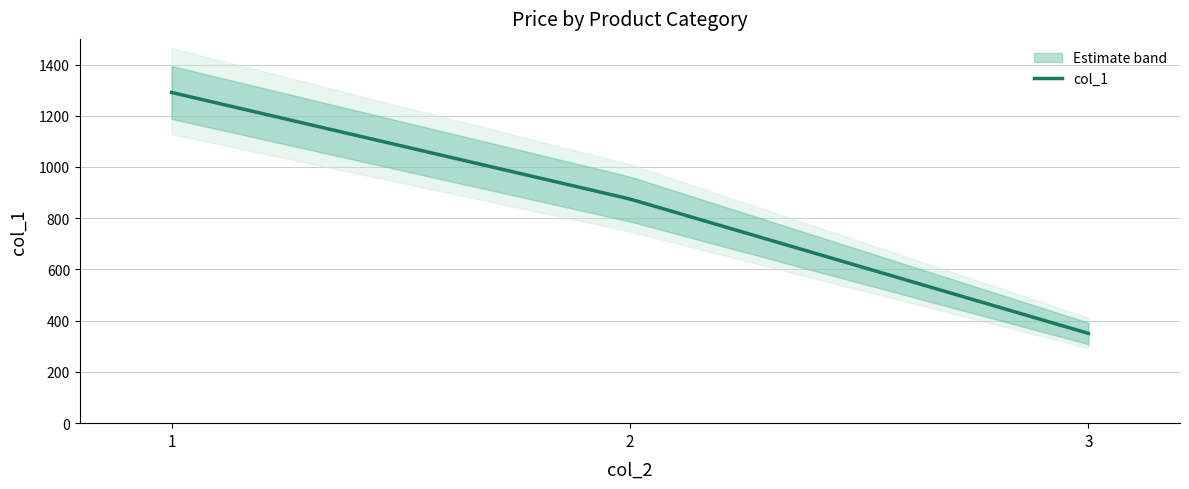

Which label corresponds to the smallest value in the chart?

3